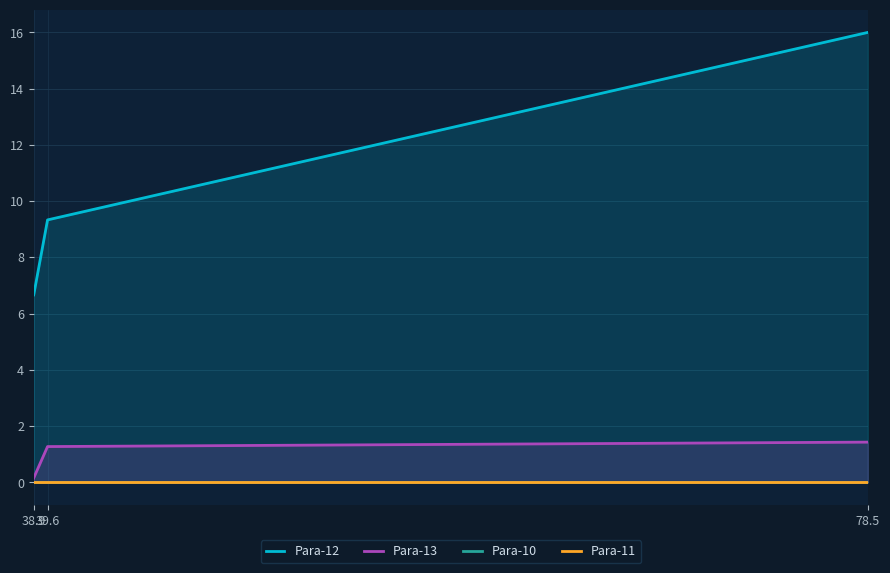

Rank the series at 38.9 from lowest to highest value.

Para-10, Para-11, Para-13, Para-12